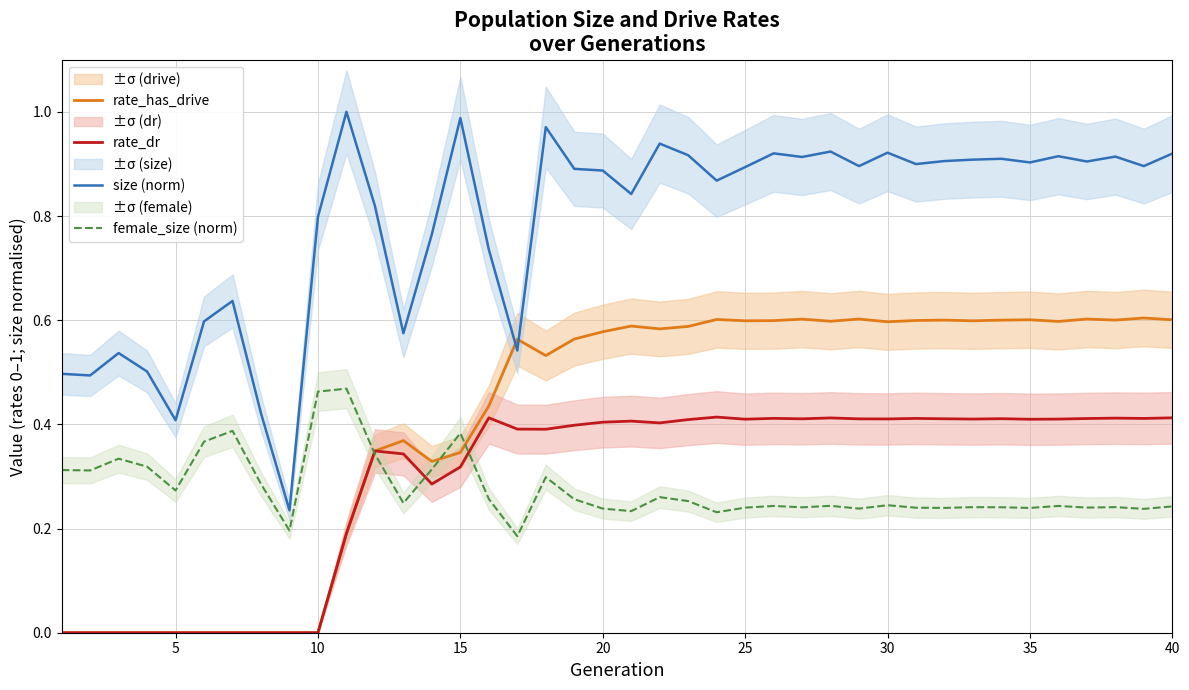

Which series has the largest total across all categories?

size (norm)